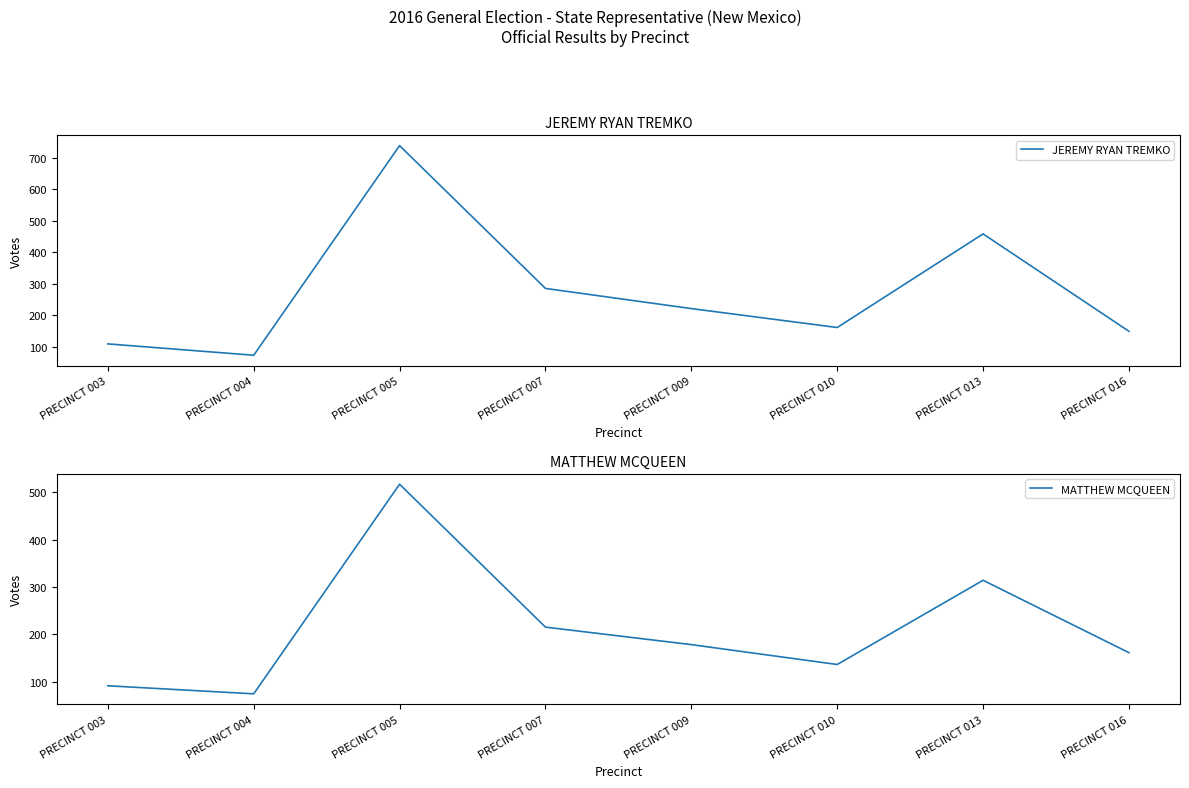

True or false: MATTHEW MCQUEEN has more than 0 interior local peaks.

True